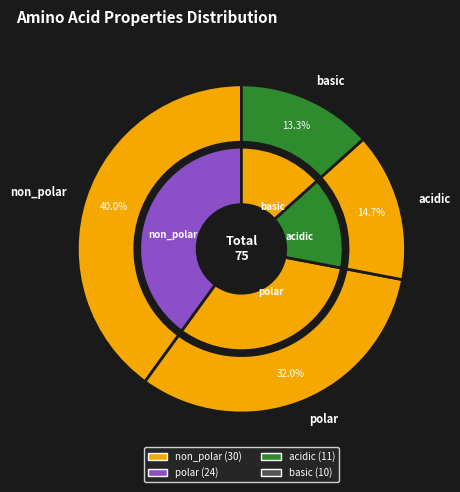

Count the number of slices in the pie.

4